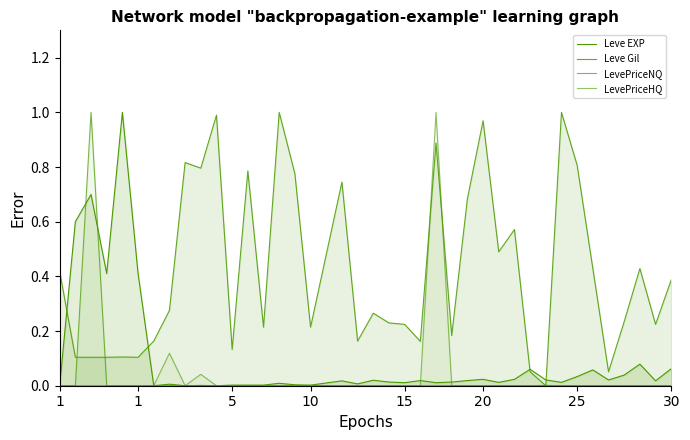

How many lines are shown in the chart?

4